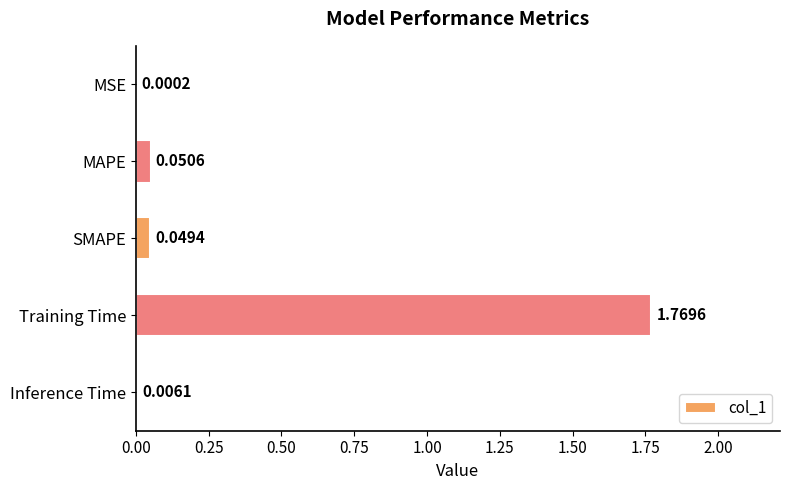

How many categories are shown in the chart?

5